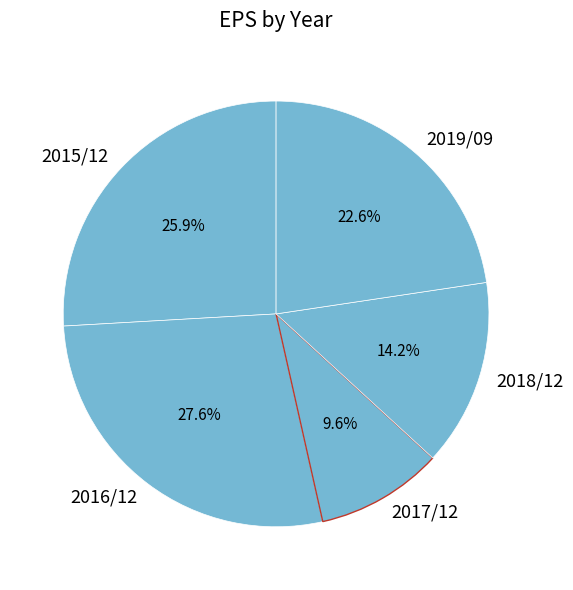

Is there any slice that represents more than half of the pie?

No